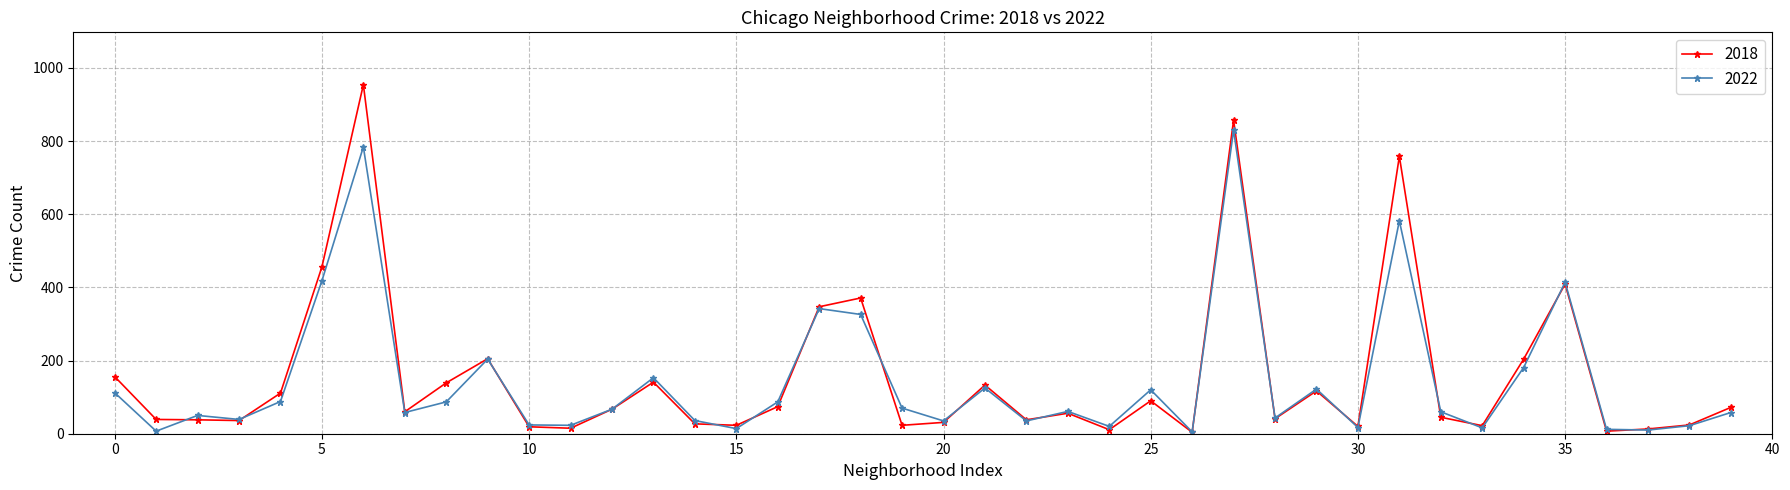

What is the maximum value shown in the chart?

954